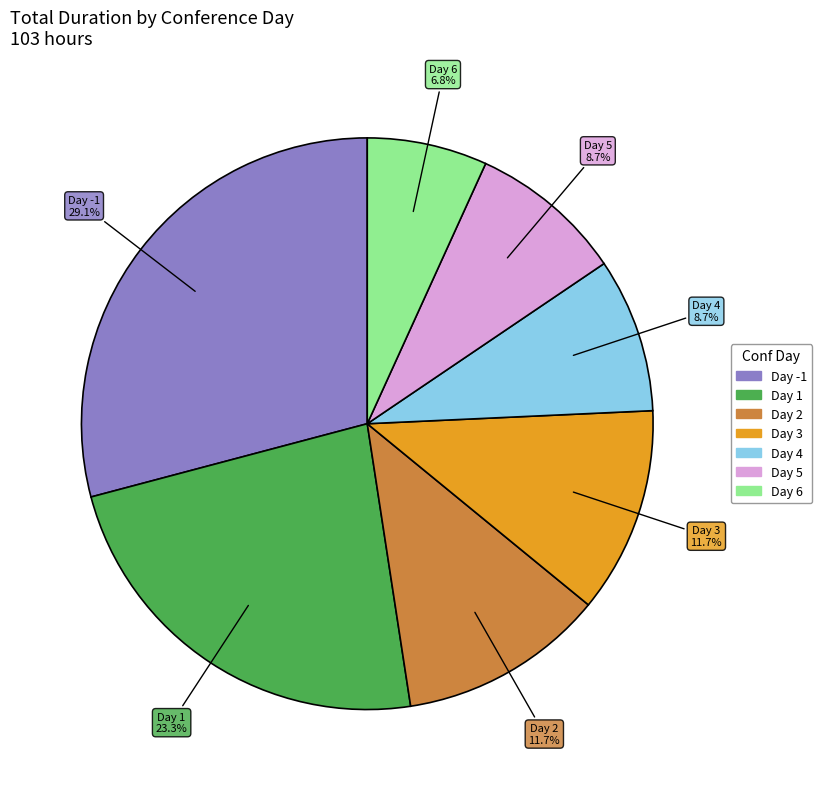

Does any single category account for the majority?

No